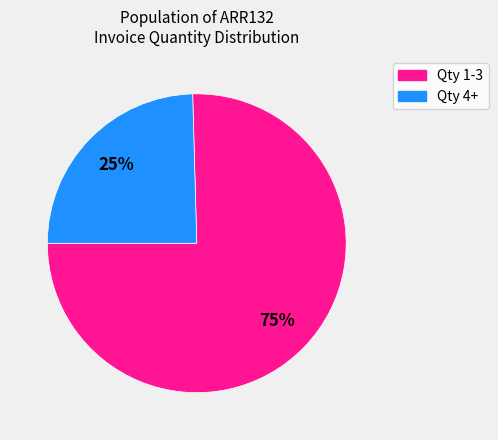

To the nearest percent, what is the average slice percentage?

50%